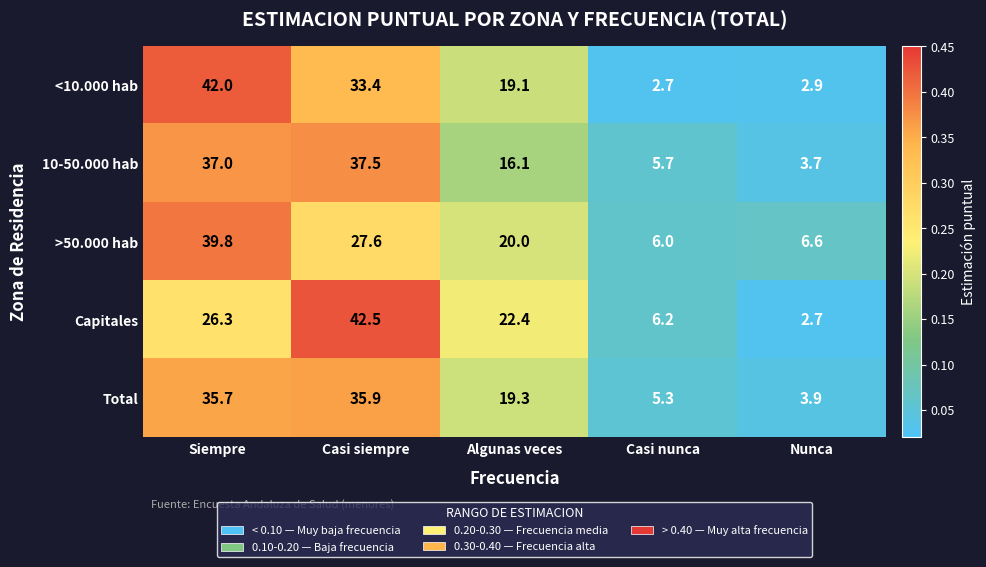

At which label does Total reach its peak?

Casi siempre